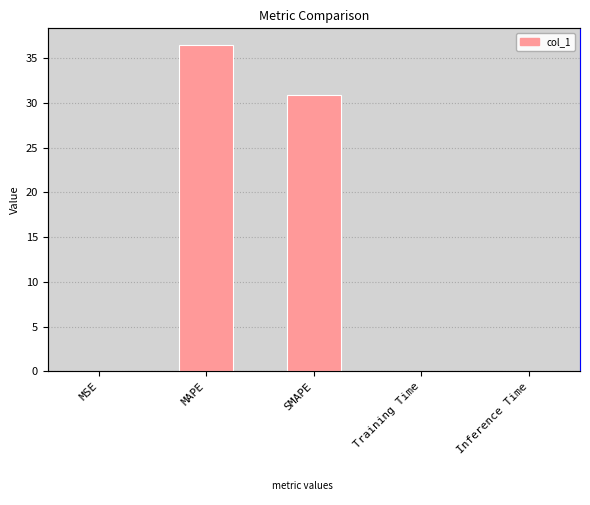

What is the difference between the second highest and minimum values?

30.9